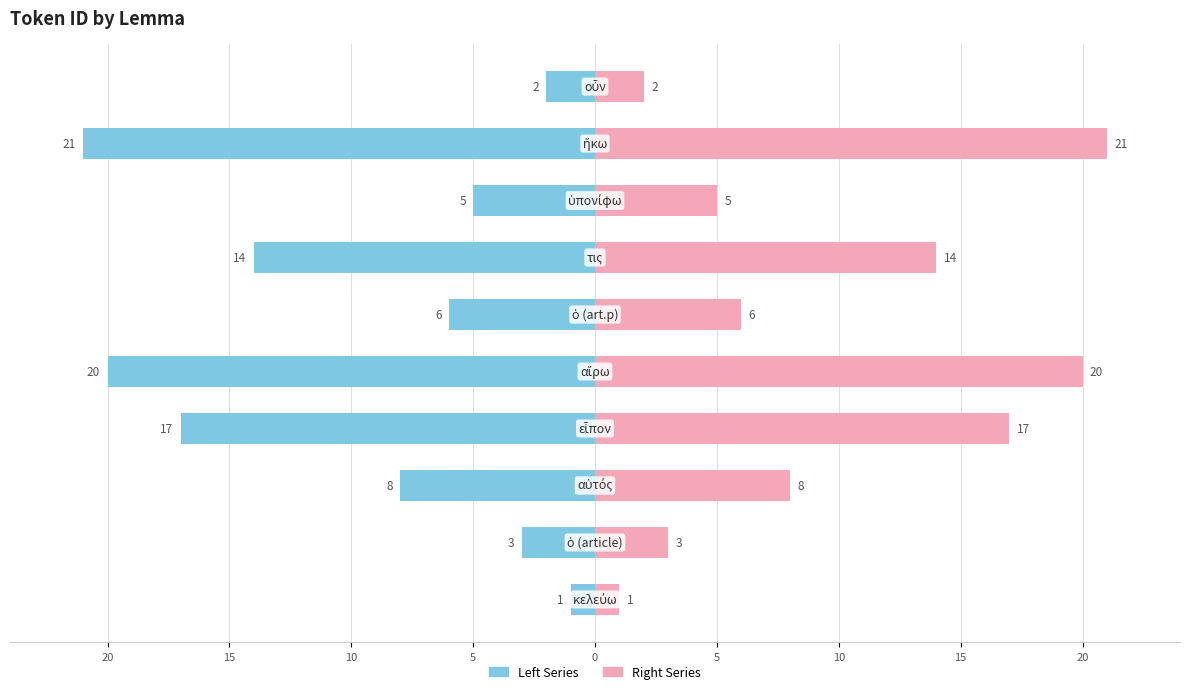

Reading left to right, transcribe all the data shown in this chart.

Left Series: -1	-3	-8	-17	-20	-6	-14	-5	-21	-2
Right Series: 1	3	8	17	20	6	14	5	21	2